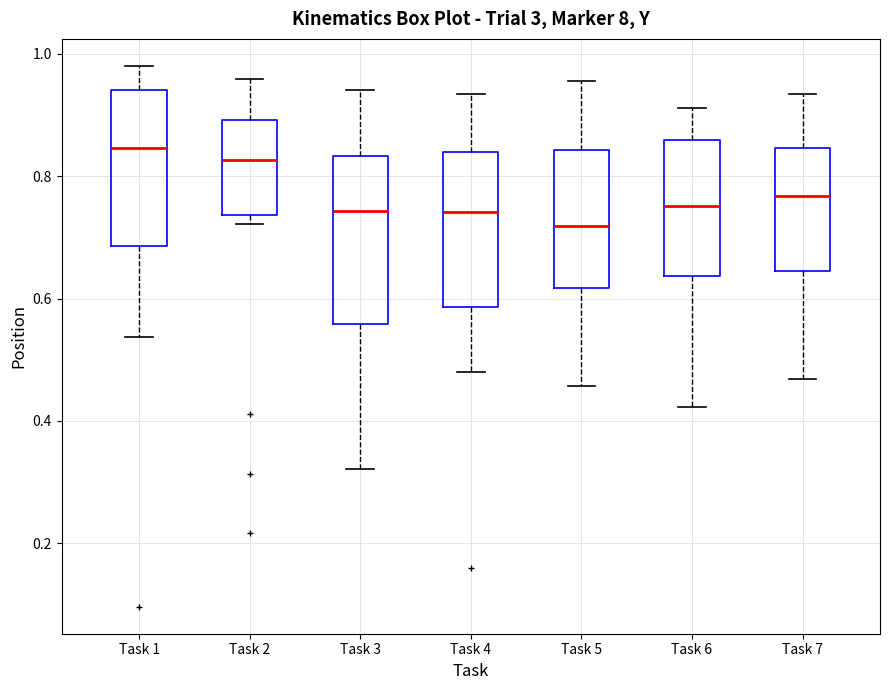

Where is the upper edge of the box for Task 6 on the y-axis? The values are not printed on the chart, so give them approximately, as read against the axis.

0.86